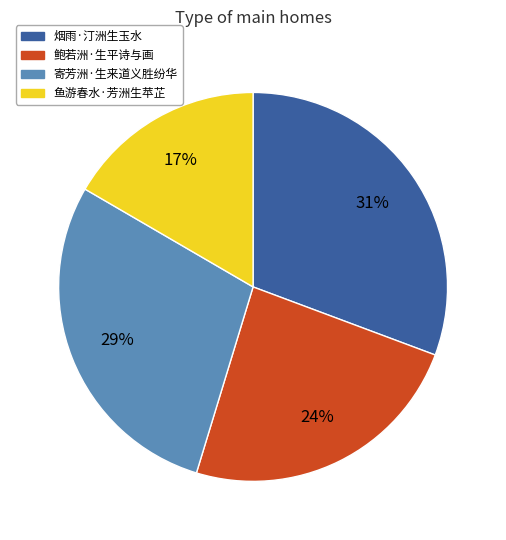

To the nearest percent, what portion does 烟雨·汀洲生玉水 represent?

31%